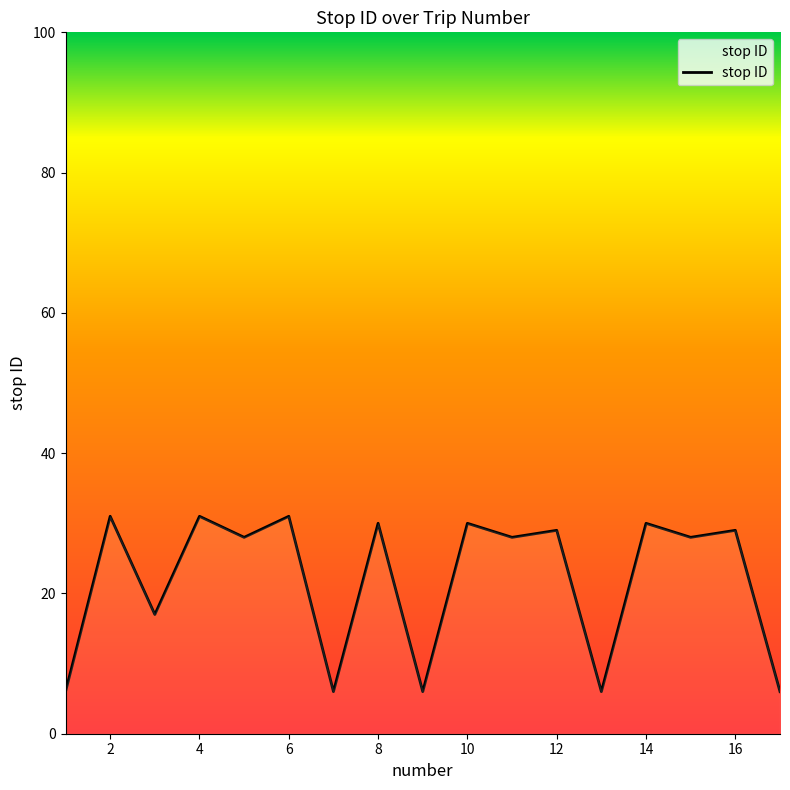

What is the smallest value displayed?

6